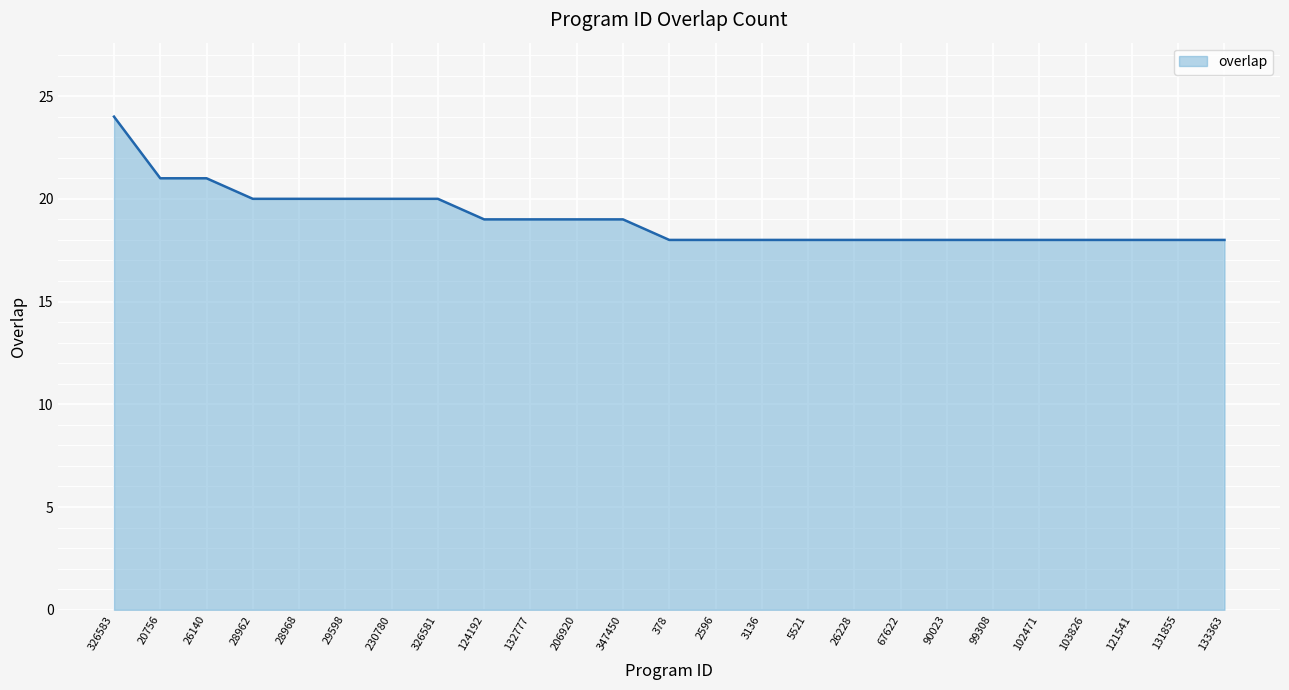

Read the value at 133363.

18